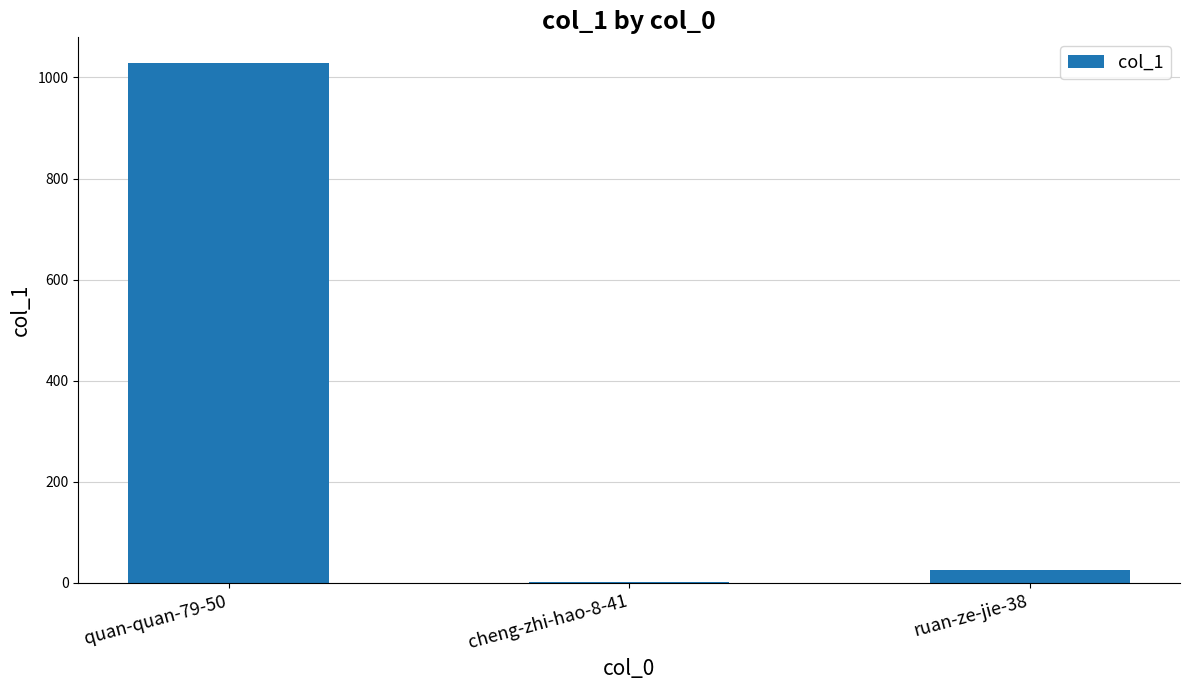

Reading right to left, list all the values displayed in this chart.

26	2	1028